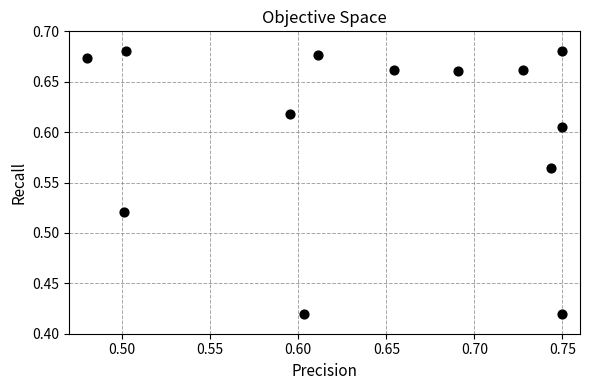

What is the range of Y values (max minus min)?

0.3